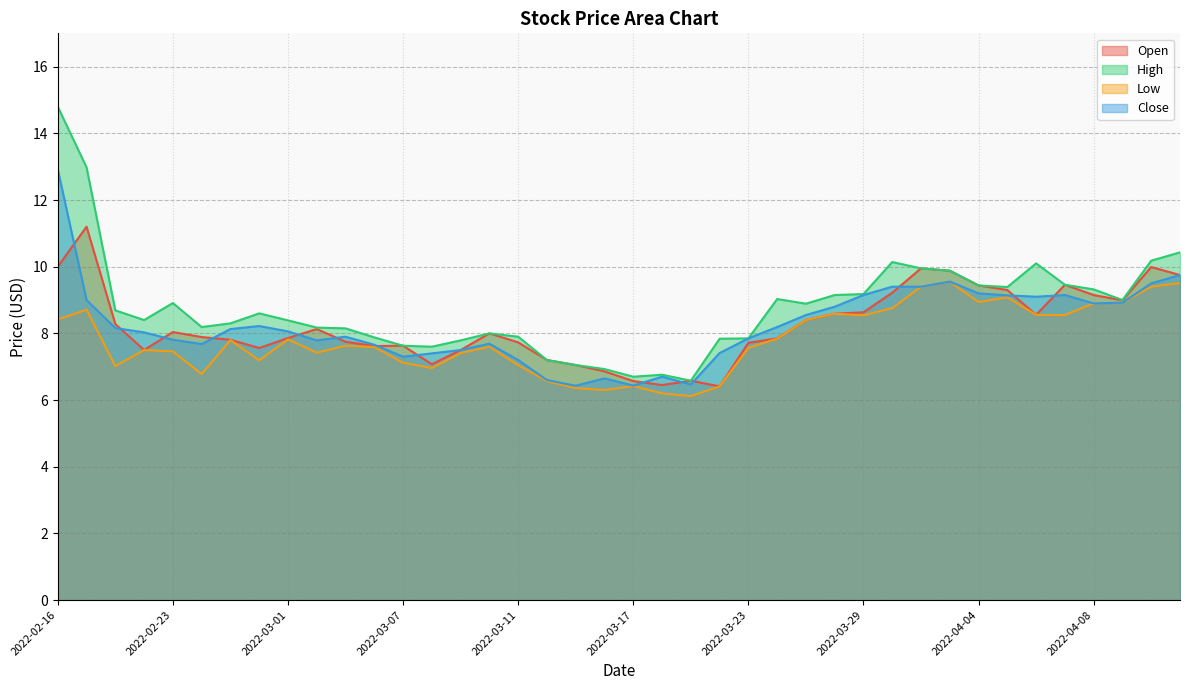

True or false: Open and Close intersect in this chart.

True